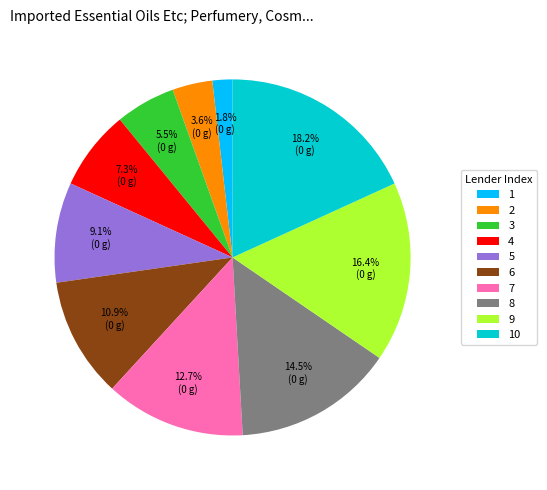

Approximately how many times larger is the value at 7 compared to 5?

1.4